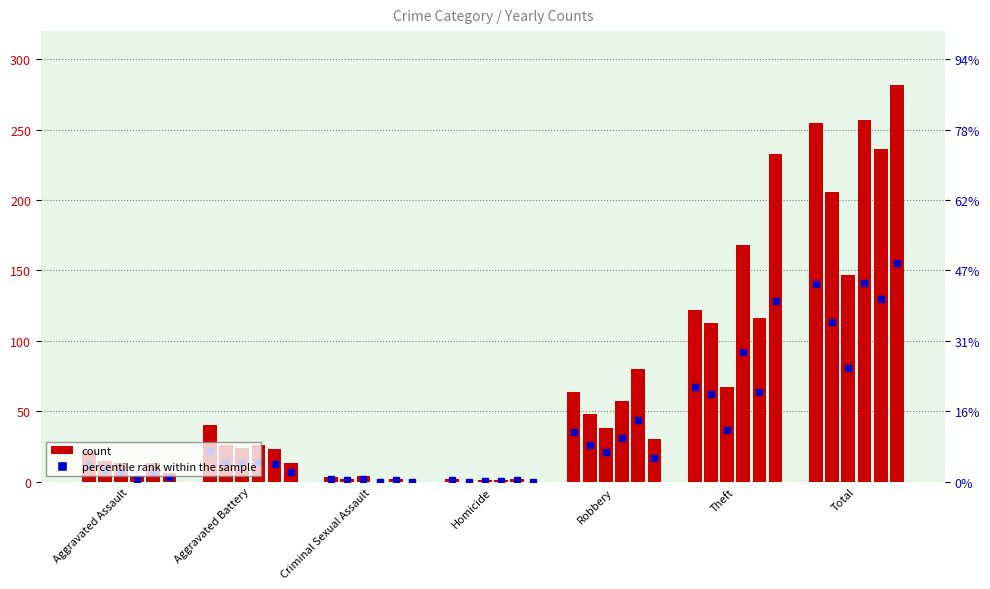

What position from the left is Theft?

6